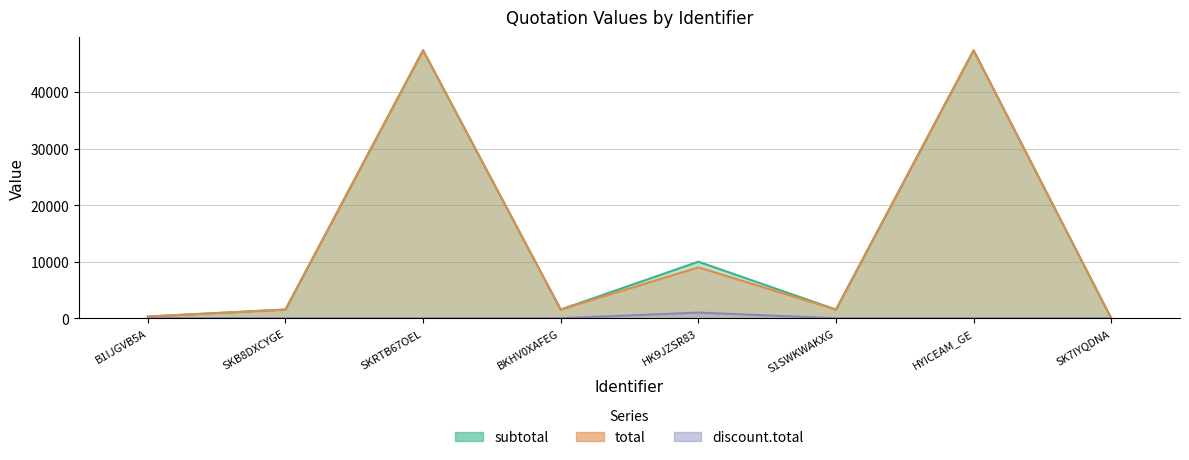

Reading right to left, extract all data points from this chart.

subtotal: SK7IYQDNA=0.0	HYICEAM_GE=47370.0	S1SWKWAKXG=1535.0	HK9JZSR83=10000.0	BKHV0XAFEG=1535.0	SKRTB67OEL=47370.0	SKB8DXCYGE=1535.0	B1IJGVB5A=300.0
total: SK7IYQDNA=0.0	HYICEAM_GE=47370.0	S1SWKWAKXG=1535.0	HK9JZSR83=9000.0	BKHV0XAFEG=1535.0	SKRTB67OEL=47370.0	SKB8DXCYGE=1535.0	B1IJGVB5A=300.0
discount.total: SK7IYQDNA=0.0	HYICEAM_GE=0.0	S1SWKWAKXG=0.0	HK9JZSR83=1000.0	BKHV0XAFEG=0.0	SKRTB67OEL=0.0	SKB8DXCYGE=0.0	B1IJGVB5A=0.0